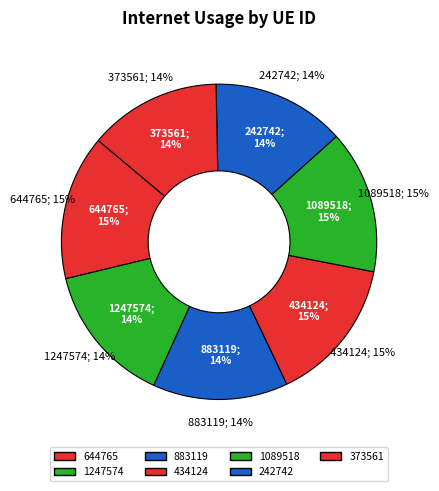

Is it true that 1247574 is 7% of the pie?

False